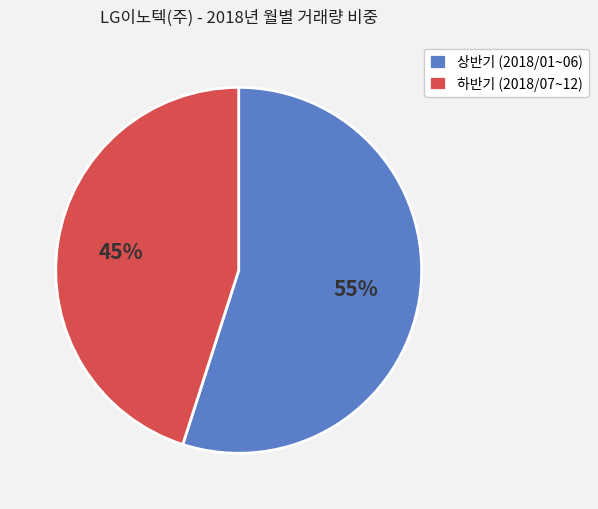

To the nearest percent, what is the difference between the largest and smallest slice percentages?

10%